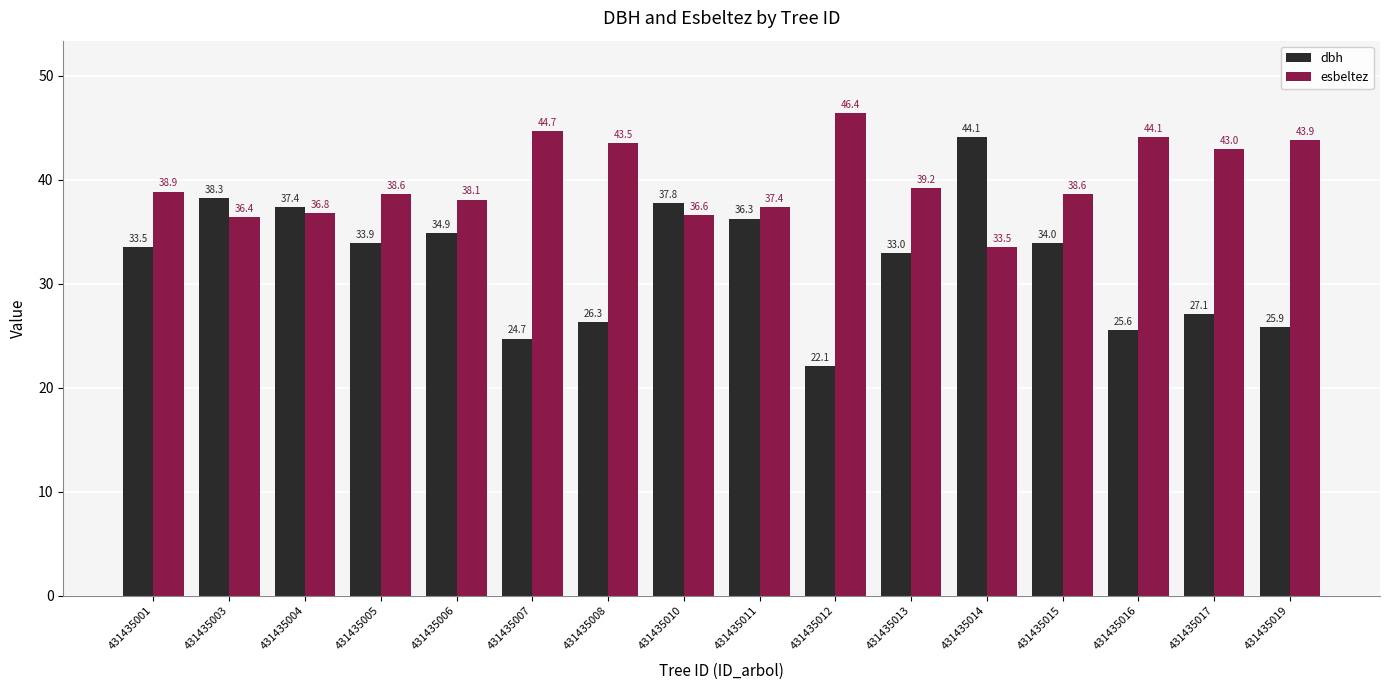

Rank the series by their maximum value, from highest to lowest.

esbeltez, dbh